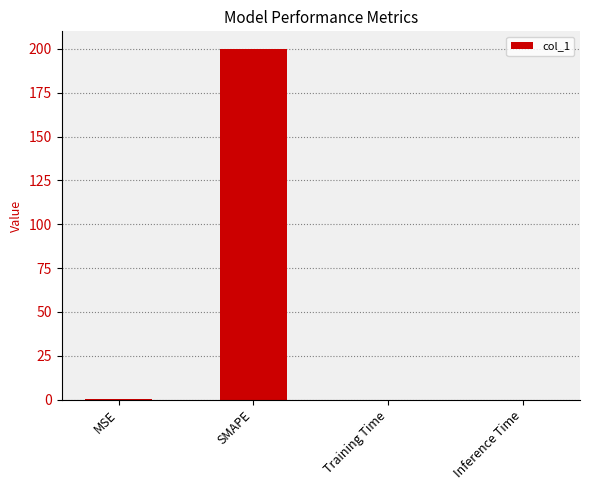

Read the value at SMAPE.

200.0